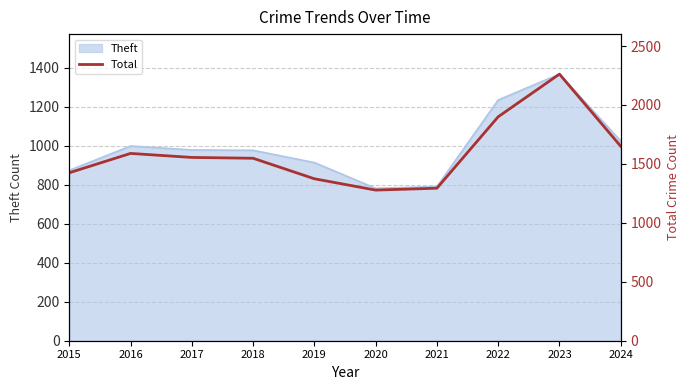

True or false: there are more than 0 points higher than both neighbors.

True